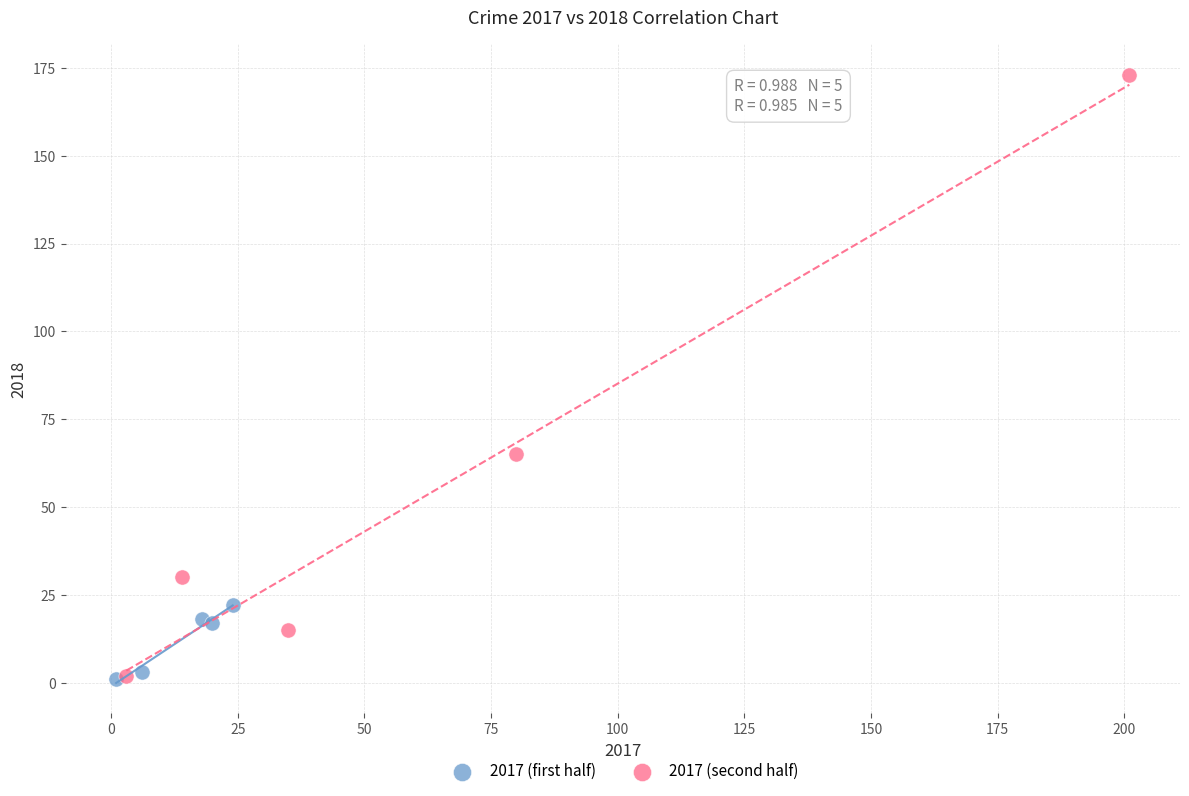

Which series reaches the maximum Y coordinate?

2017 (second half)